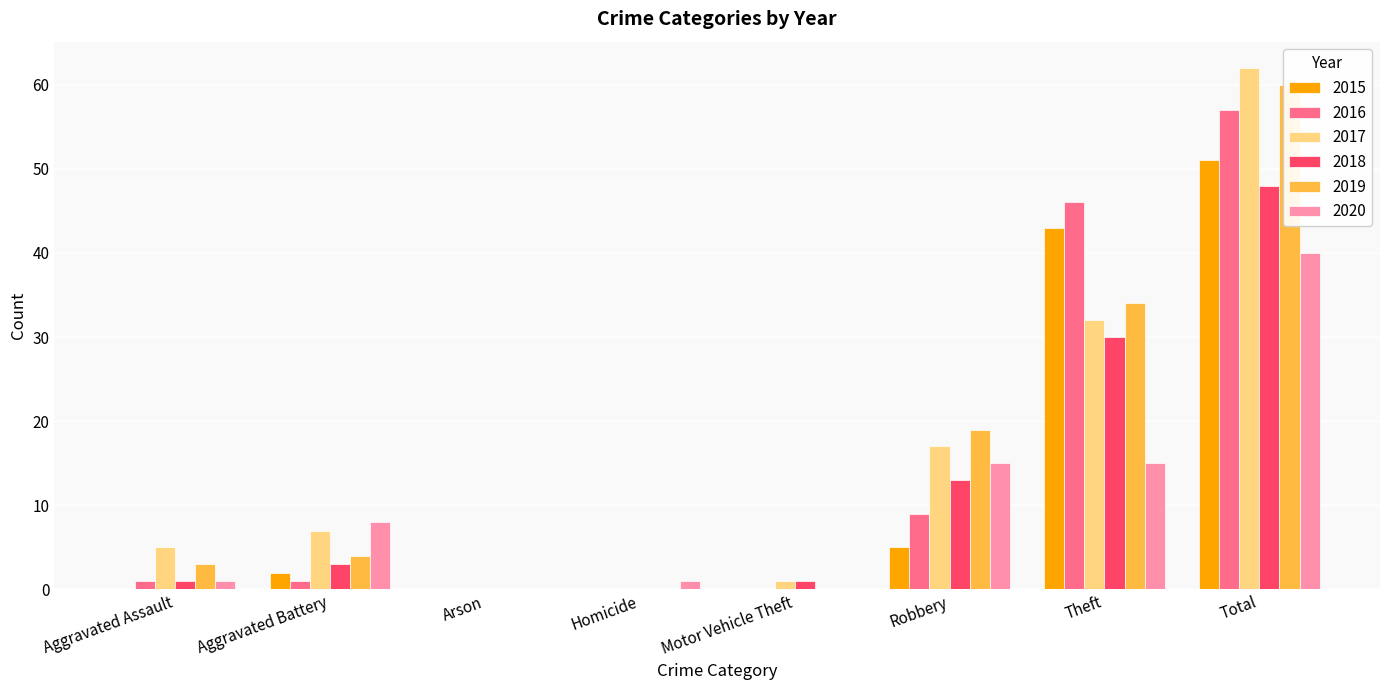

How many distinct data groups are displayed?

6